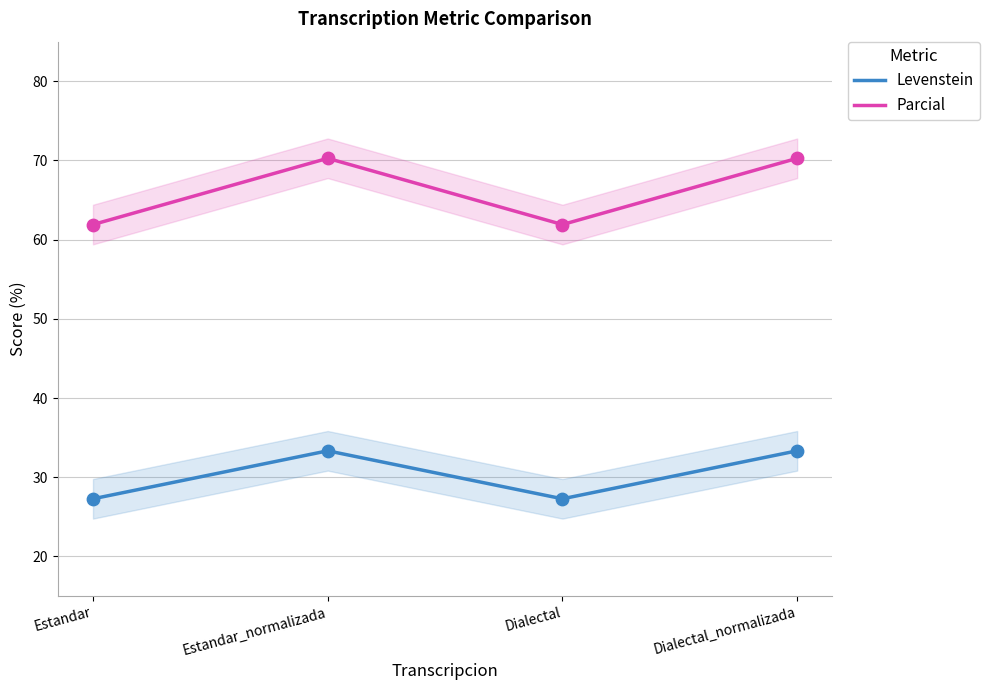

Which series reaches the minimum Y coordinate?

Levenstein